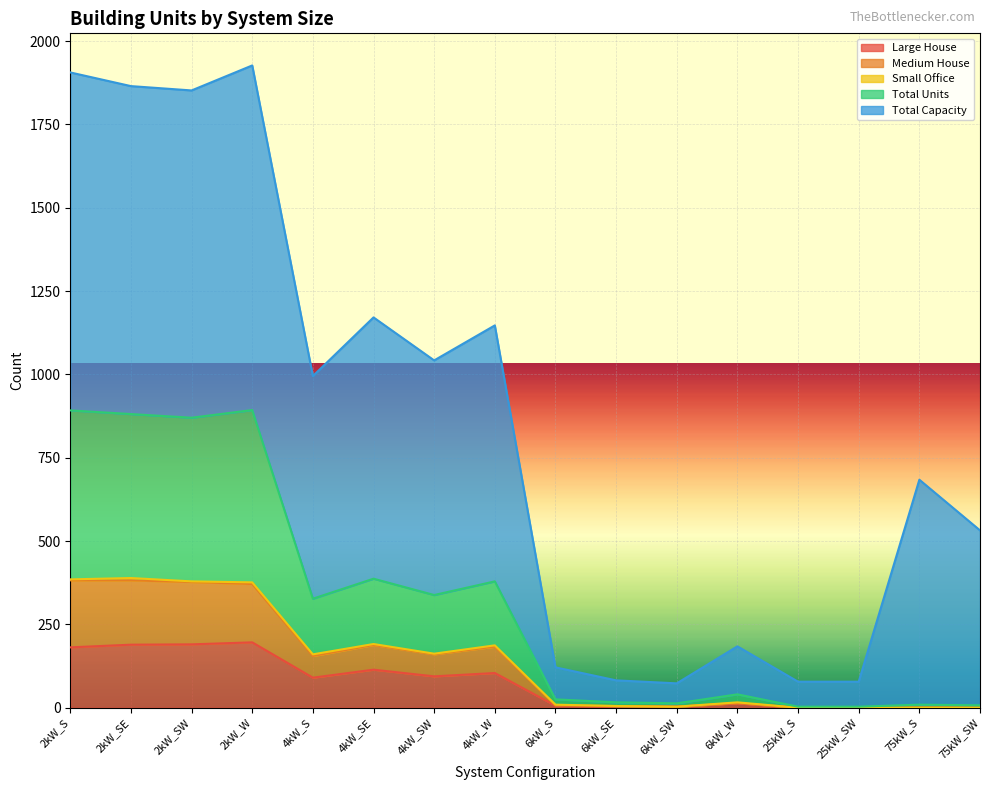

Is it true that Large House equals 0 at 75kW_SW?

True